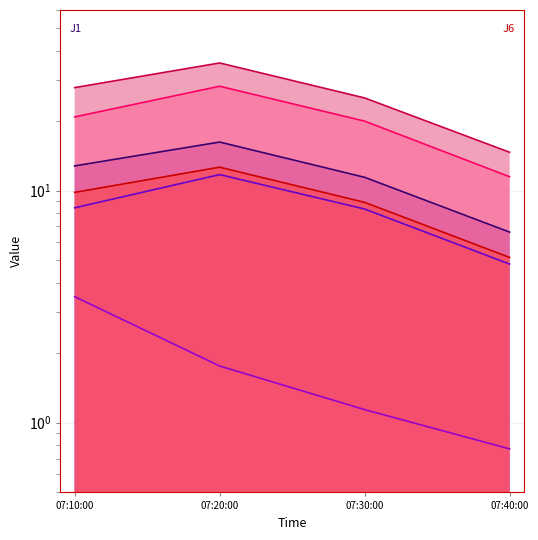

True or false: J3 and J2 intersect in this chart.

False